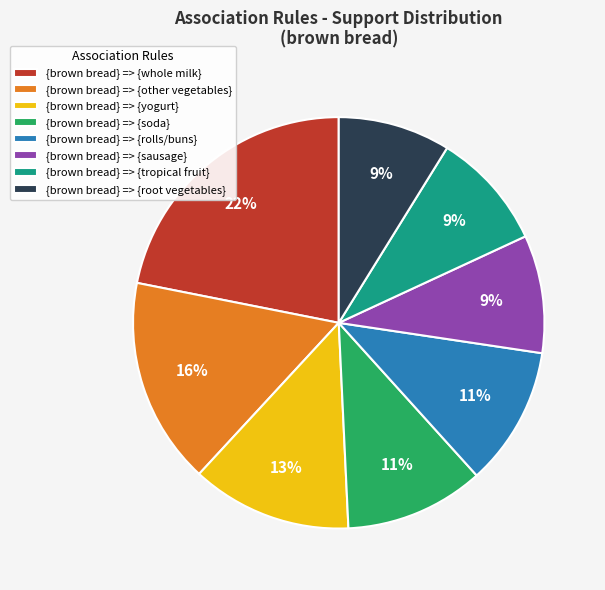

Does {brown bread} => {yogurt} represent more than half of the total?

No